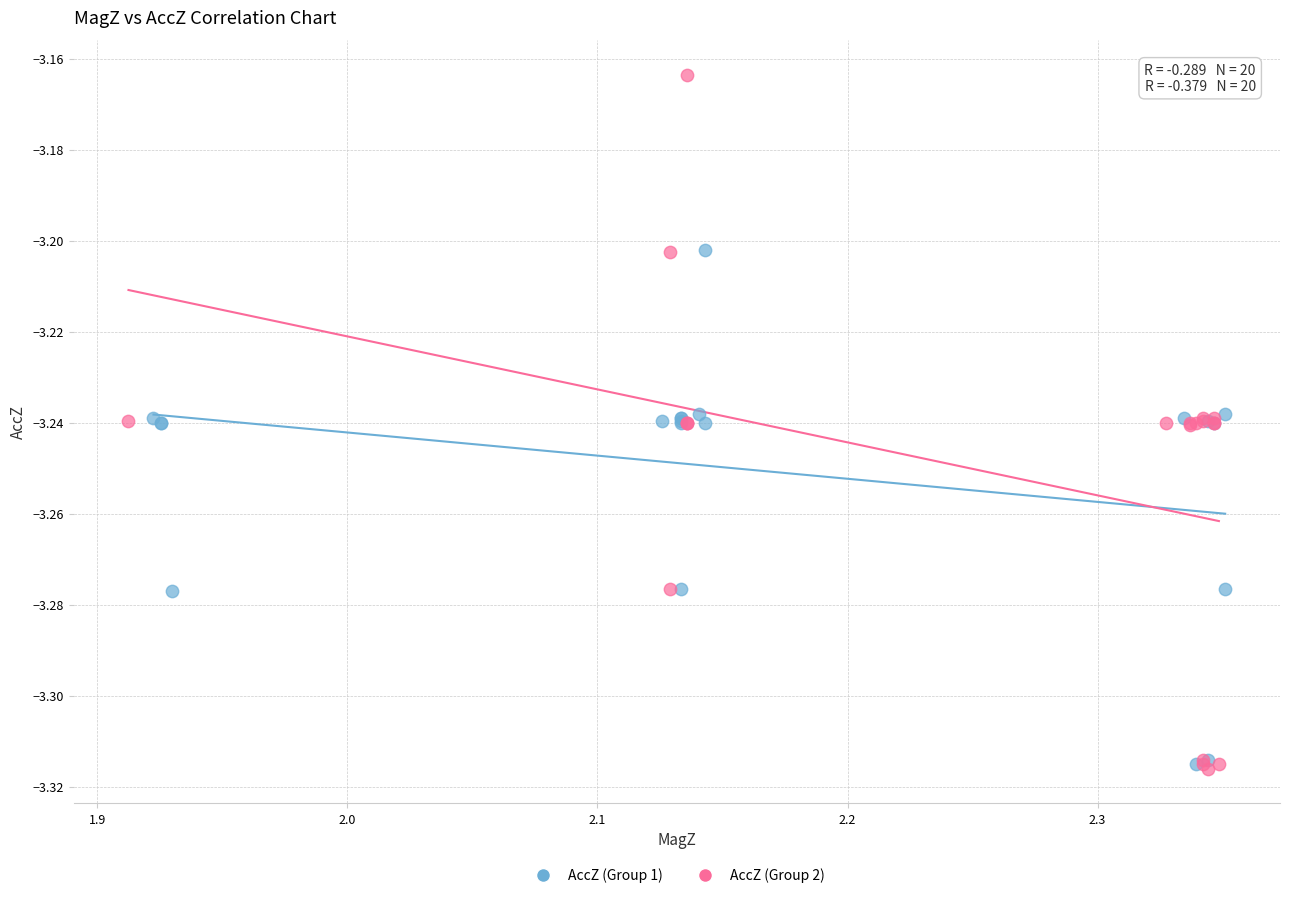

Which series has the largest Y range (max minus min)?

AccZ (Group 2)